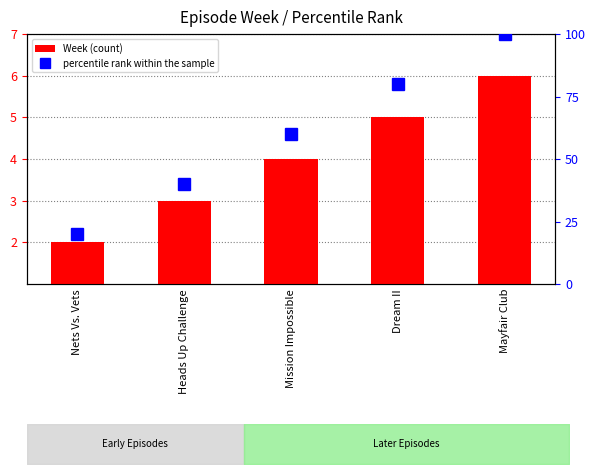

What is the value of the percentile rank within the sample bar at the 1st from the left?

20